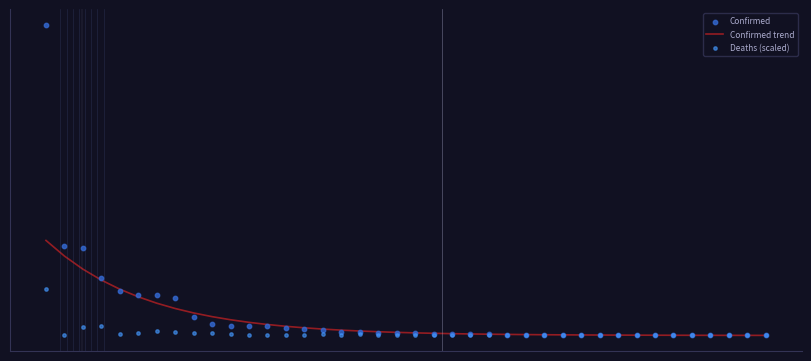

What is the total value across all series at 0?

49888239.6